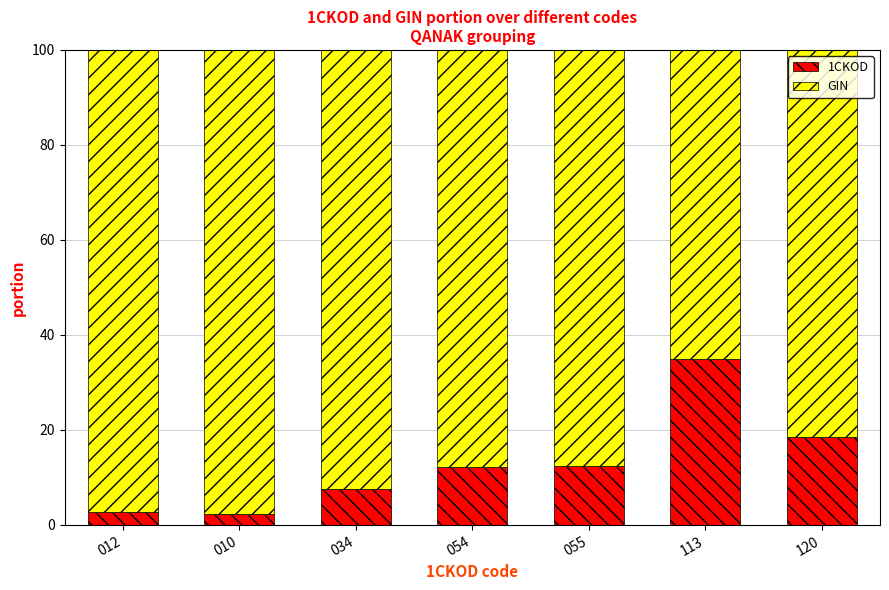

What are all the series names shown in the legend?

1CKOD, GIN